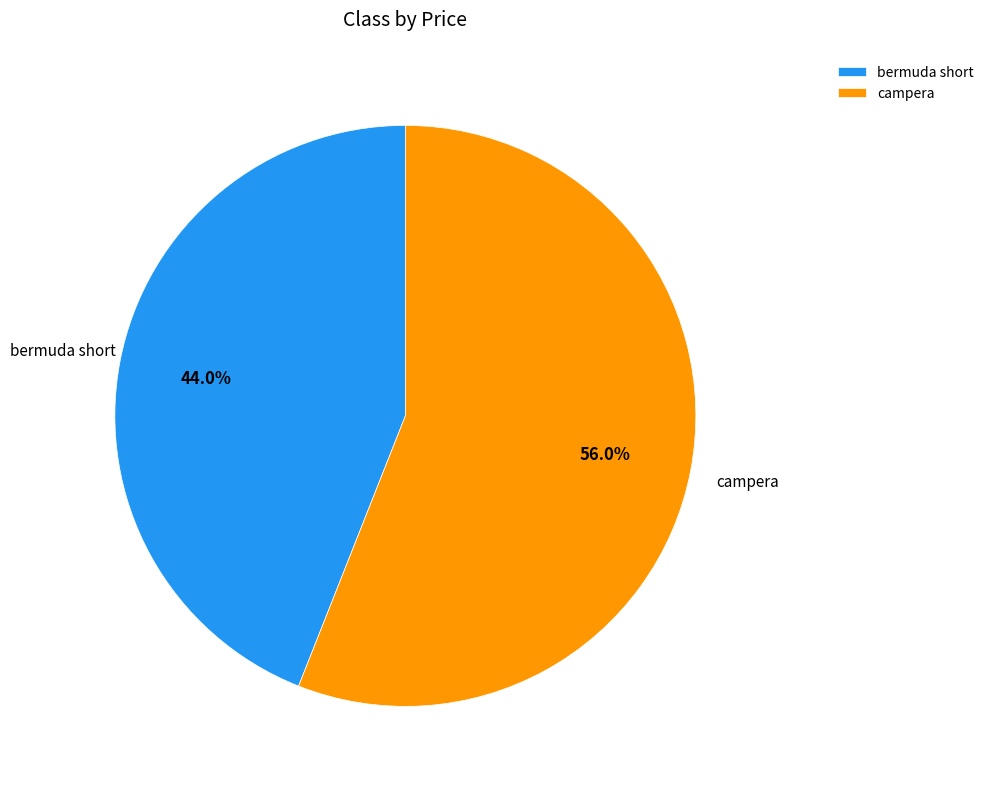

What is the total percentage of campera and bermuda short?

100.0%